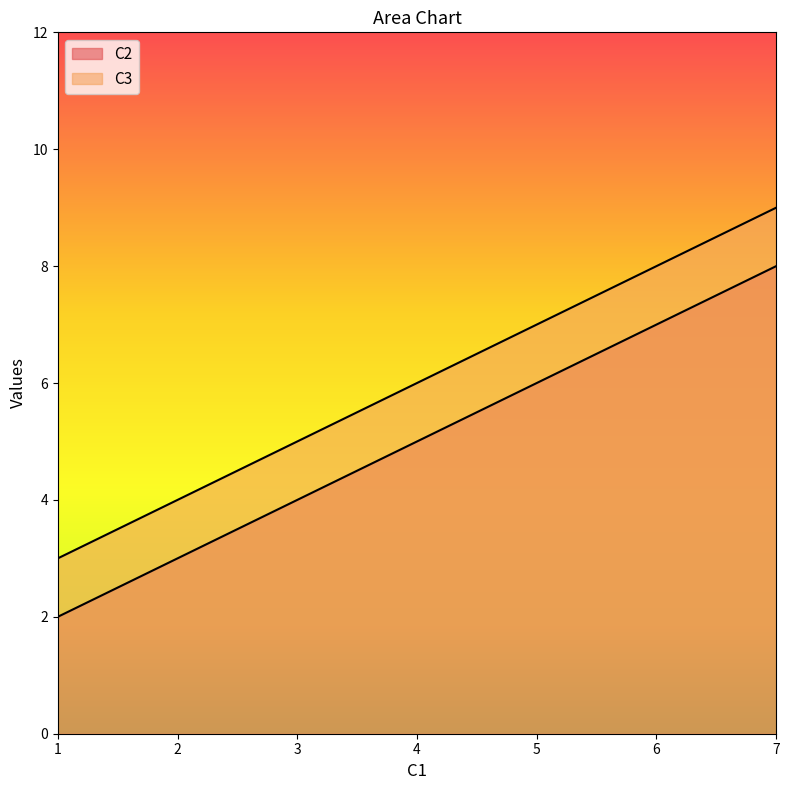

Where is C3 nearest to the value 6?

4